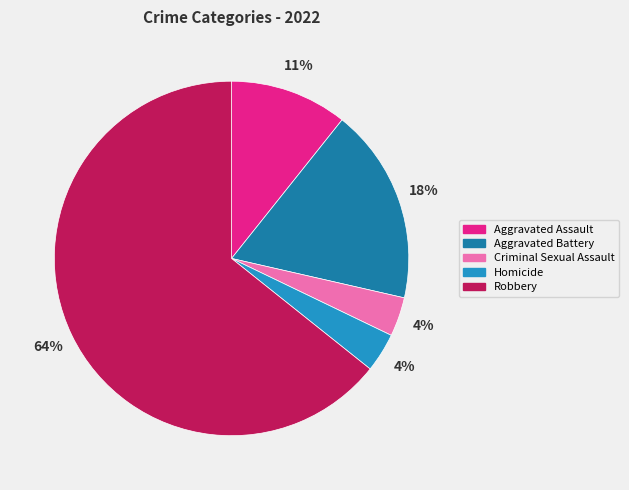

Do Aggravated Assault and Aggravated Battery together represent more than half of the pie?

No